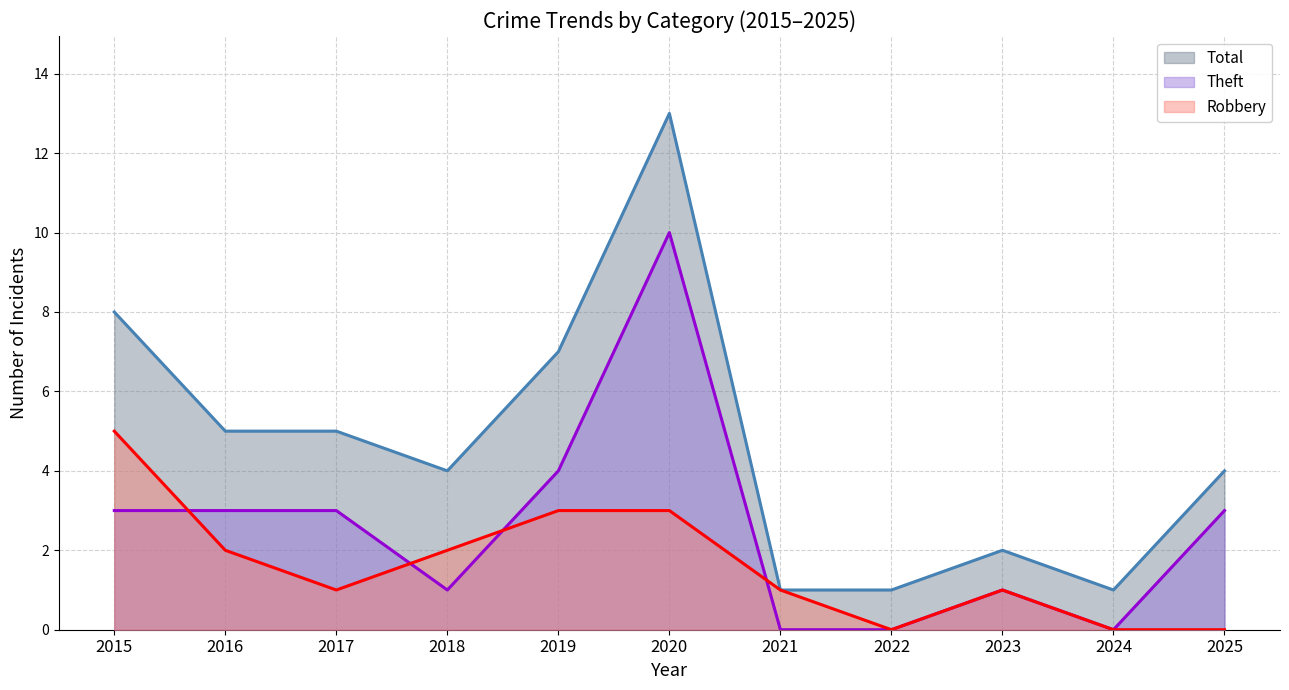

What is the spread (max minus min) of values at 2015?

5